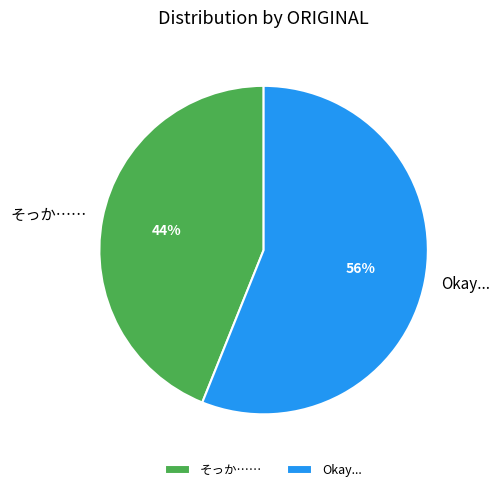

Between Okay... and そっか……, which is larger?

Okay...